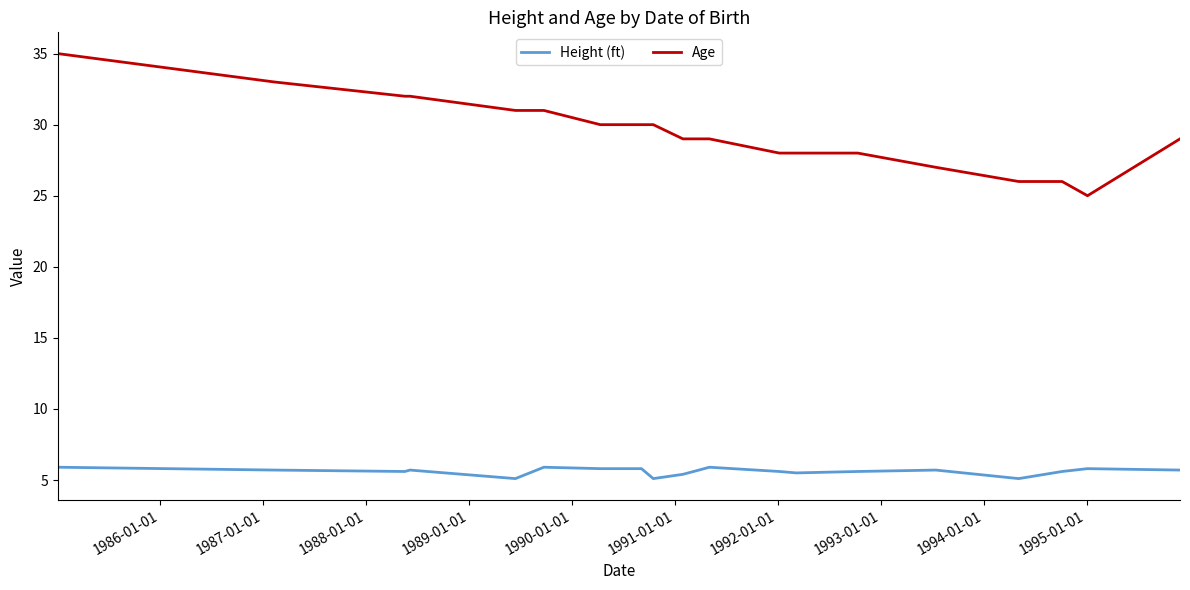

What is the difference between the maximum and minimum values in the Height (ft) series?

0.8